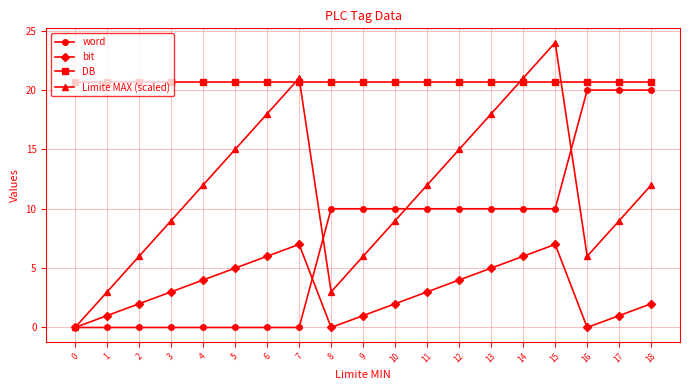

What is the spread (max minus min) of values at 1?

20.7